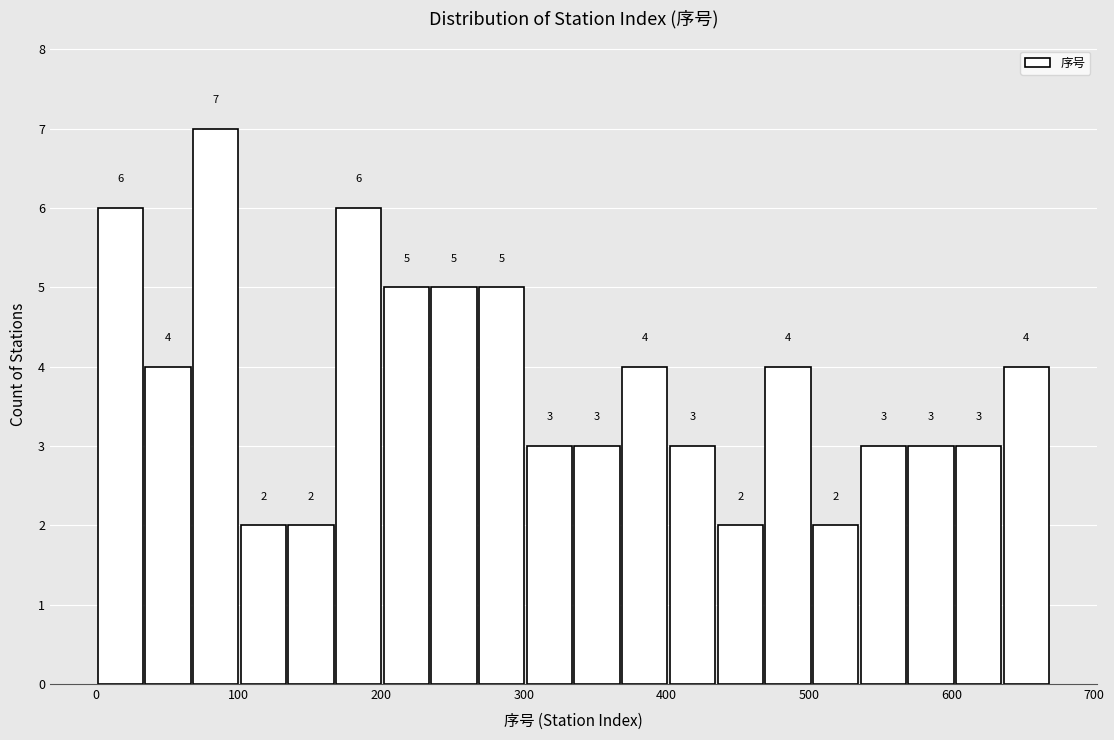

Around what value on the x-axis is the tallest bar? Give the approximate position of its centre, as read against the axis.

80